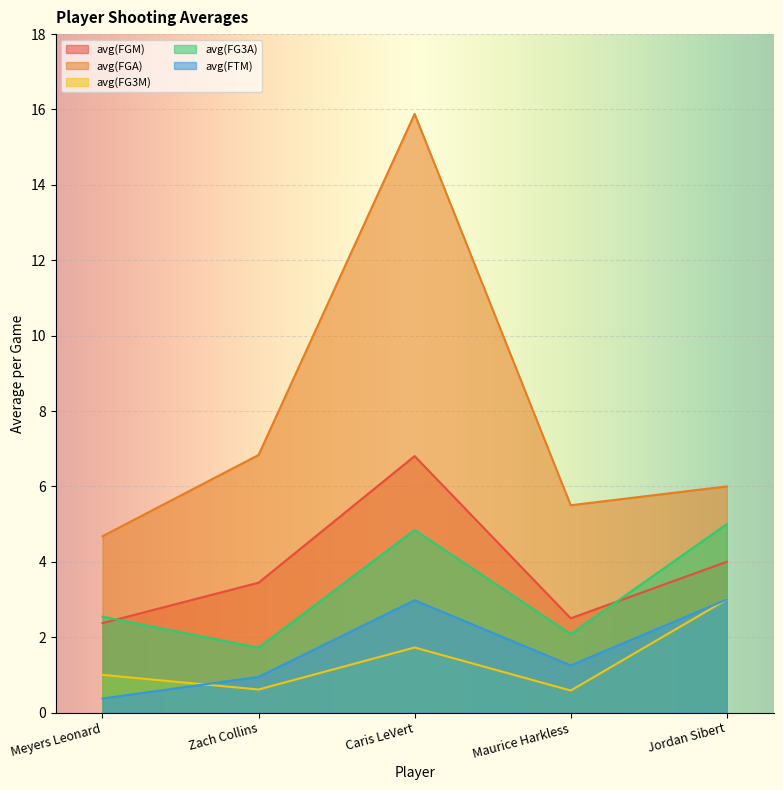

Between Jordan Sibert and Meyers Leonard, which is larger?

Jordan Sibert